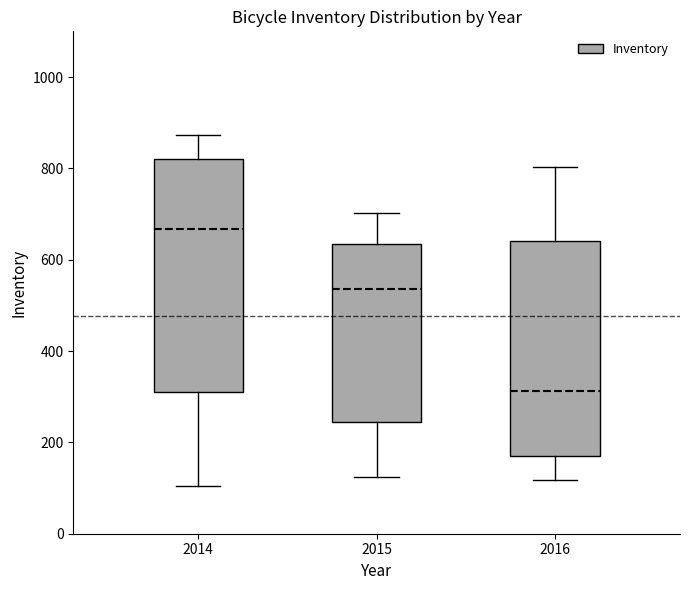

Reading left to right, transcribe this box plot: for each box, give where its median line is, the range the box spans, and where its two whiskers end, as read against the y-axis. The values are not printed on the chart, so give them approximately, as read against the axis.

2014: median 660, box 320 to 820, whiskers 100 to 880
2015: median 540, box 240 to 640, whiskers 120 to 700
2016: median 320, box 180 to 640, whiskers 120 to 800